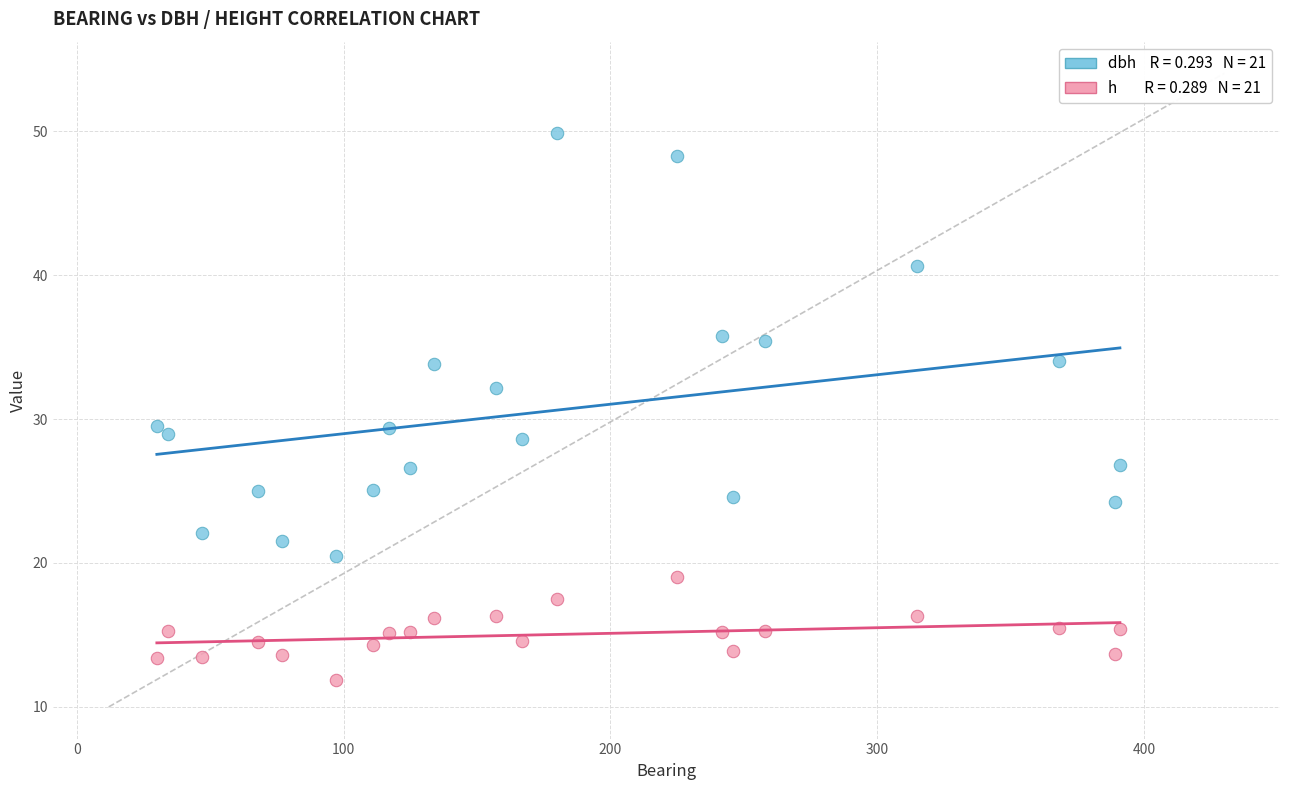

Across all data points, what is the range of X values (max minus min)?

361.0